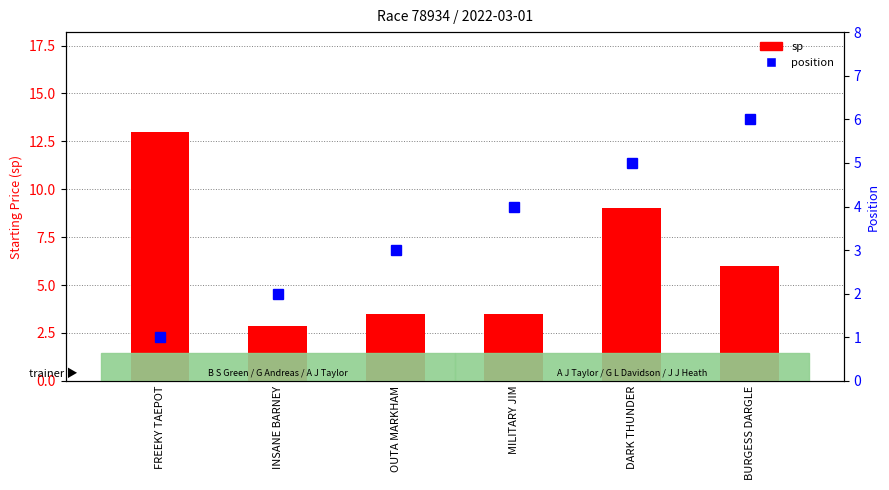

List the series in order of their peak value, lowest first.

position, sp